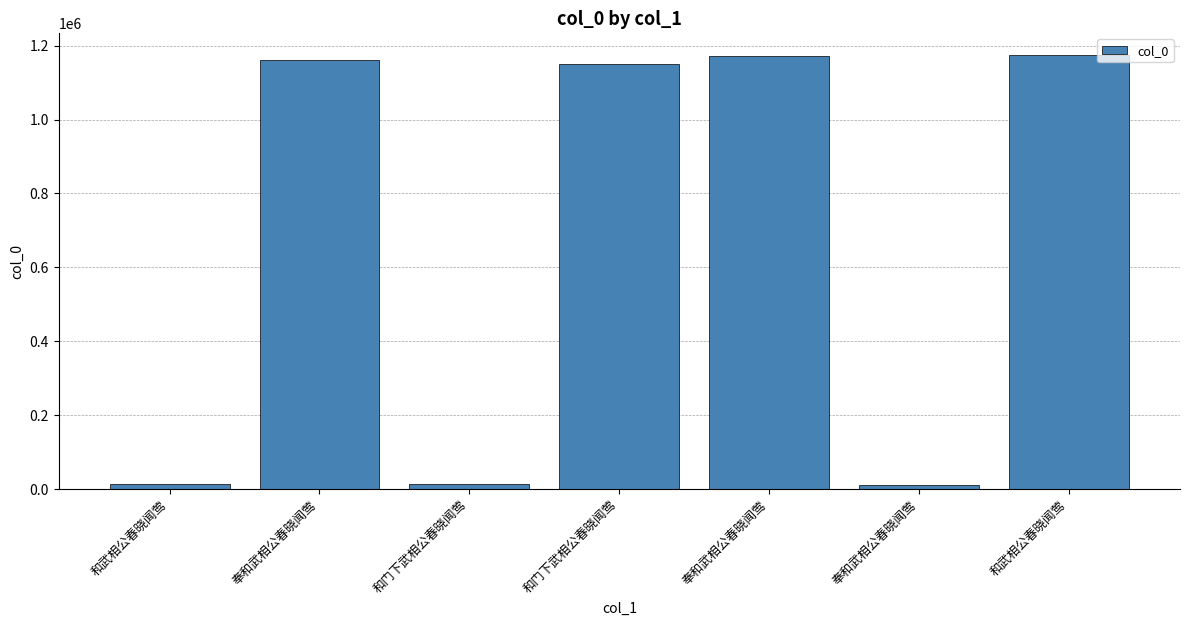

What is the label of the 5th bar from the left?

奉和武相公春晓闻莺